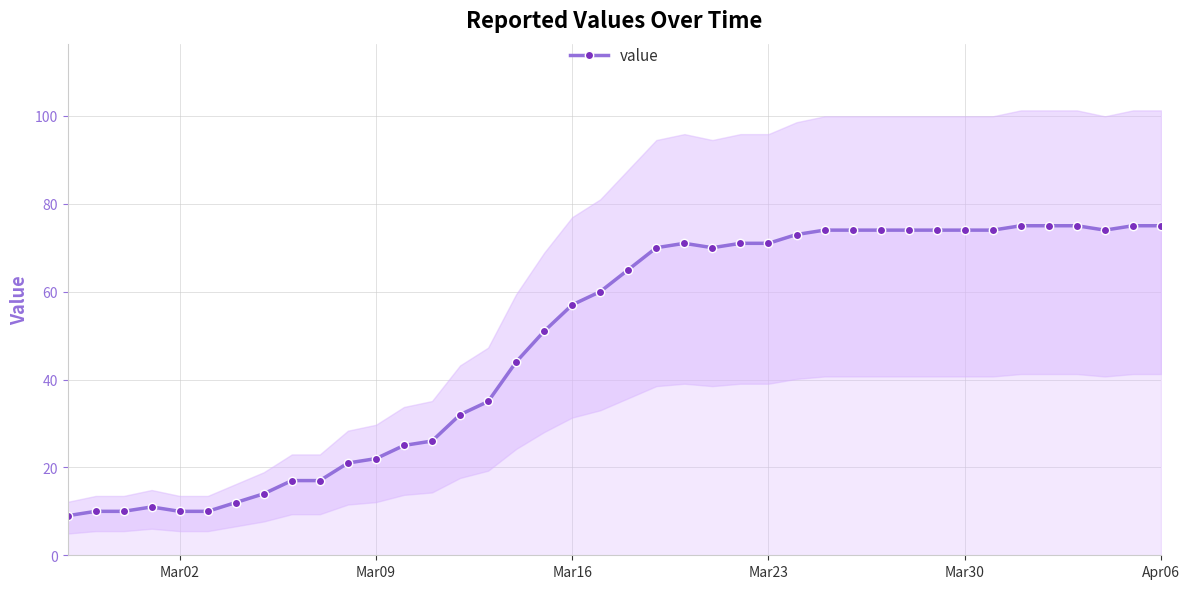

The value series shows 71 at Mar23. True or false?

True